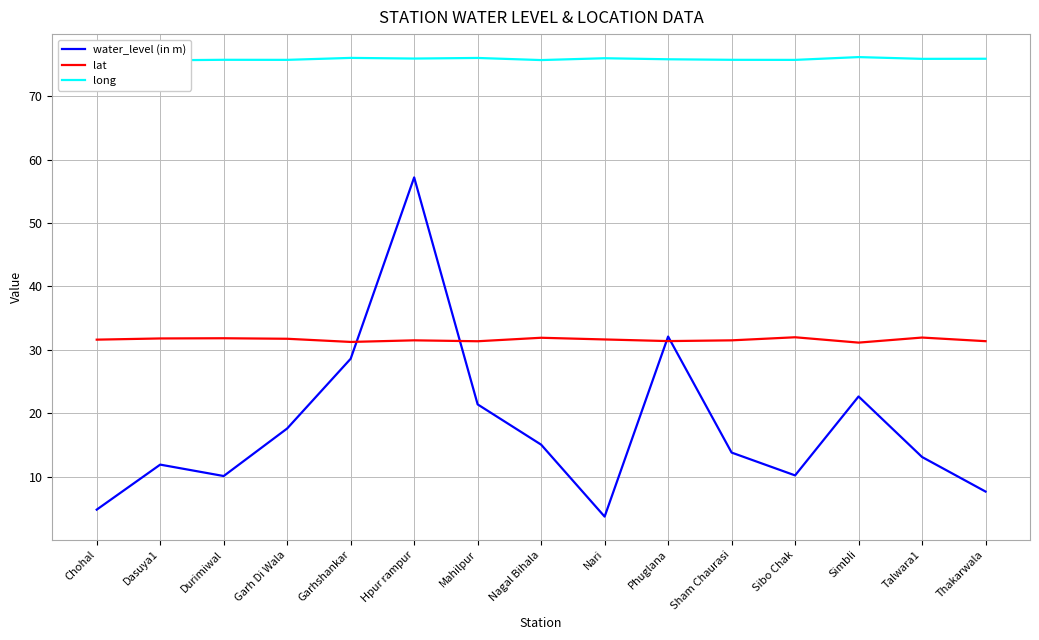

How many data points in water_level (in m) are above 13?

9